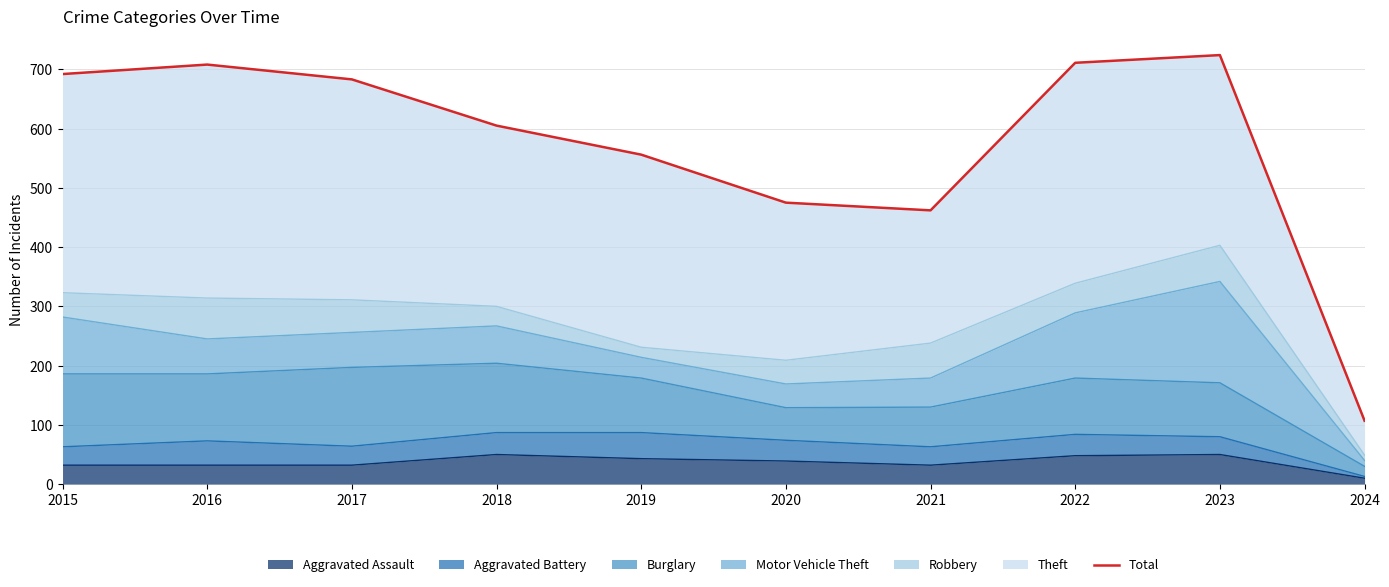

What is the value of the 4th point from the left?

605